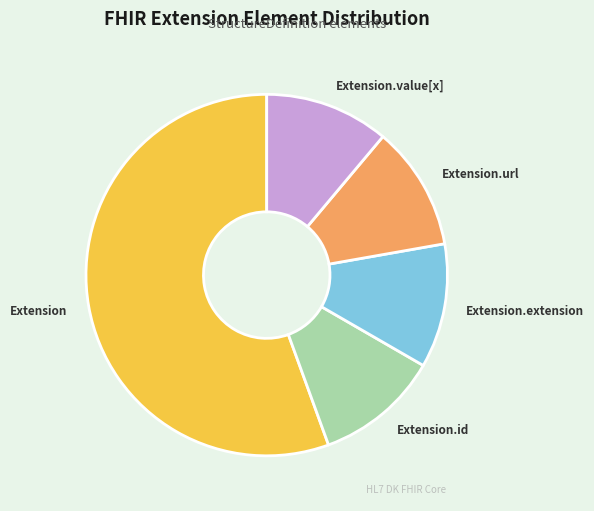

Count the number of slices in the pie.

5